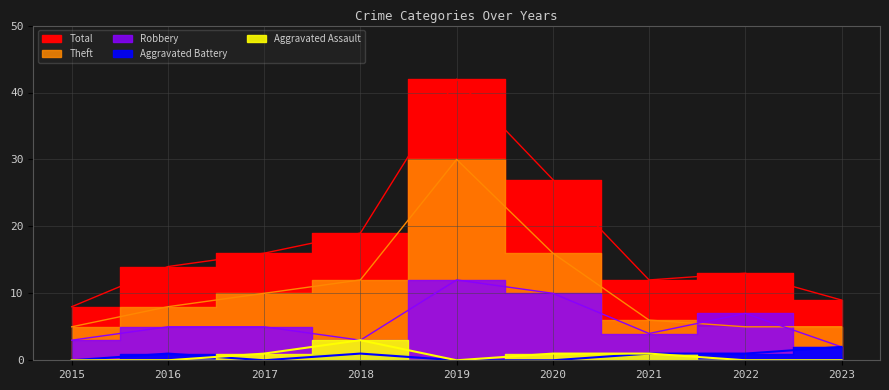

List the series in order of their peak value, highest first.

Total, Theft, Robbery, Aggravated Assault, Aggravated Battery